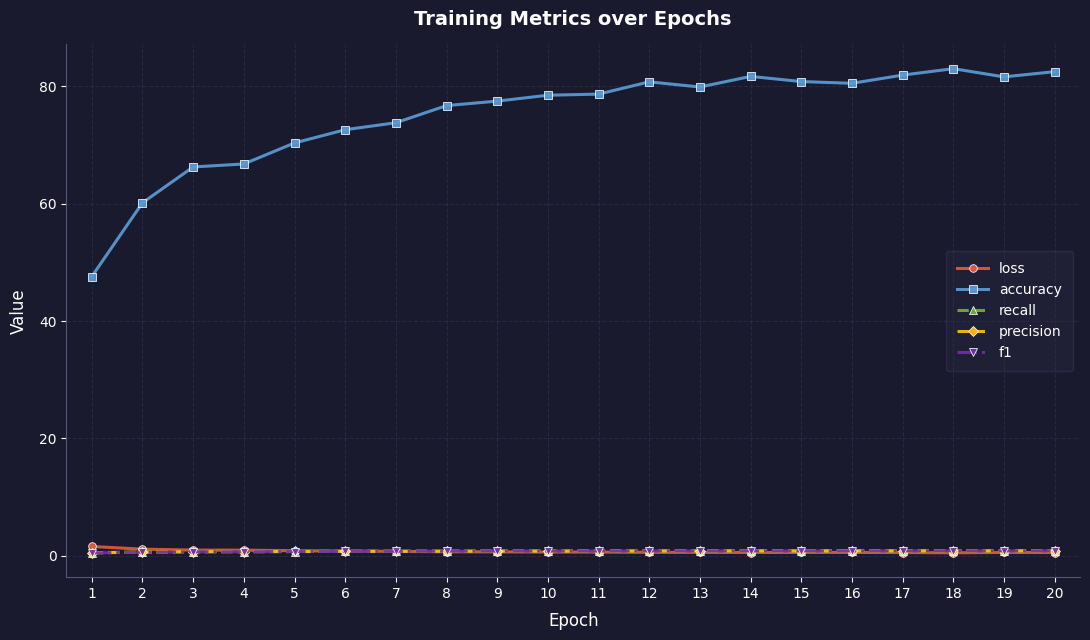

Which series has the widest spread of values?

accuracy